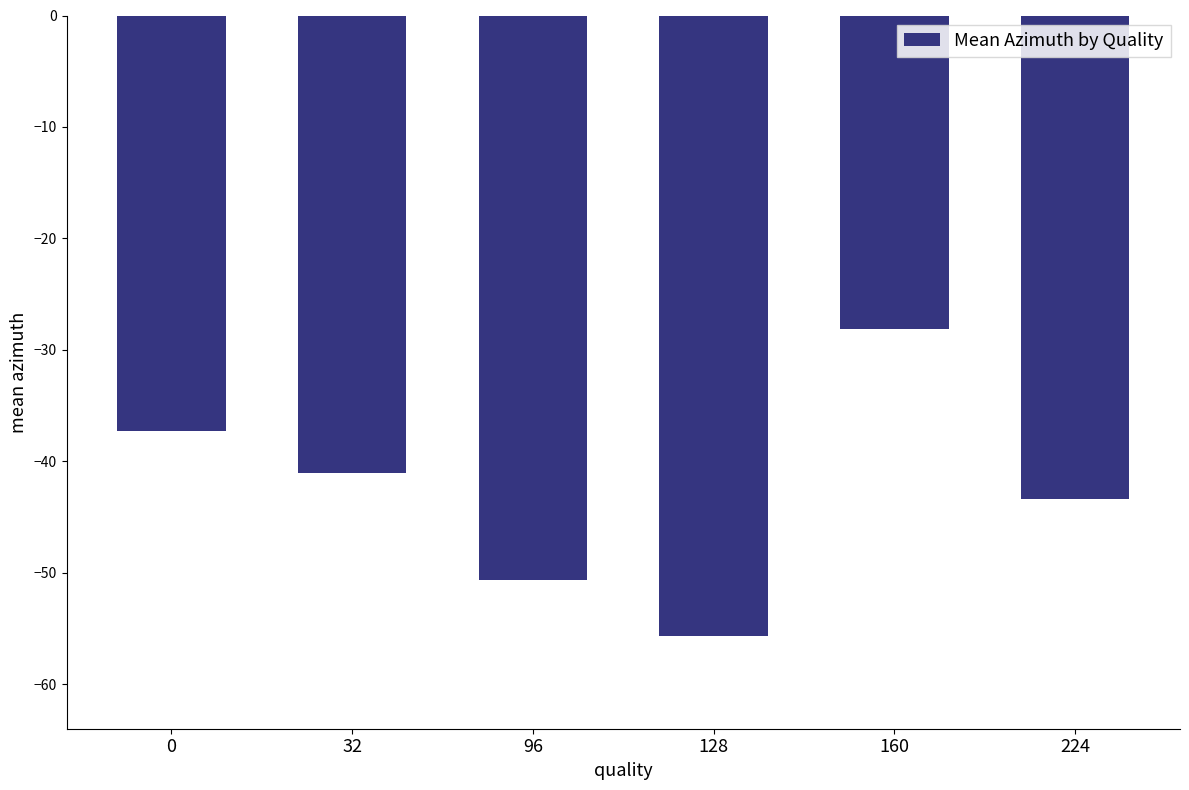

How many bars are there in total?

6